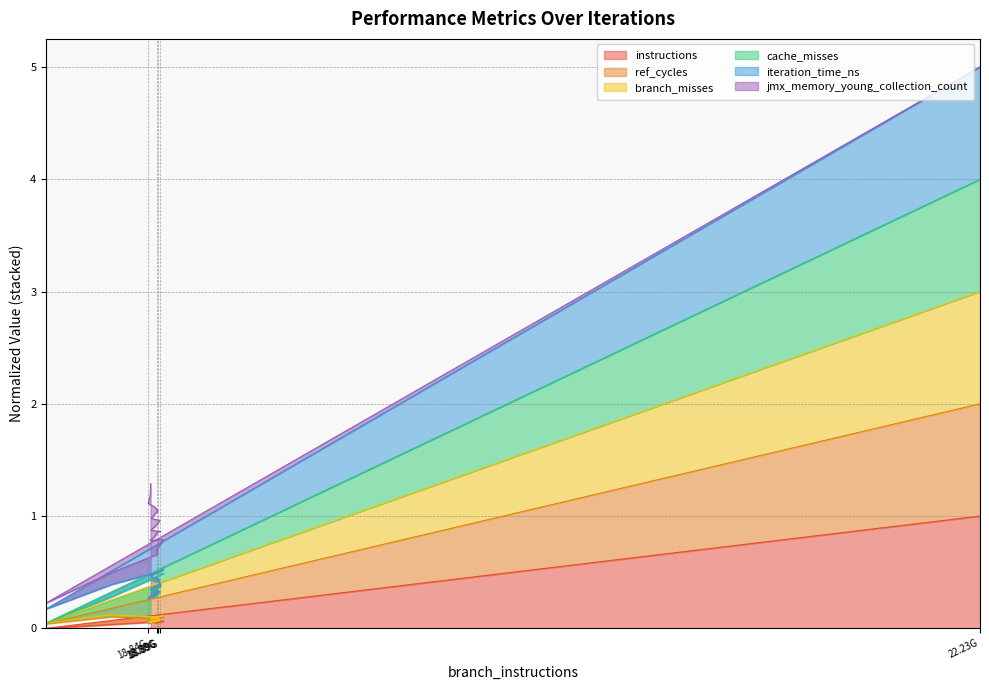

At which category does instructions reach its first local valley?

2